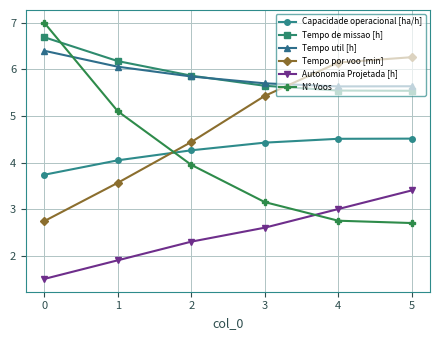

How many intersections are there between Tempo por voo [min] and Capacidade operacional [ha/h]?

1